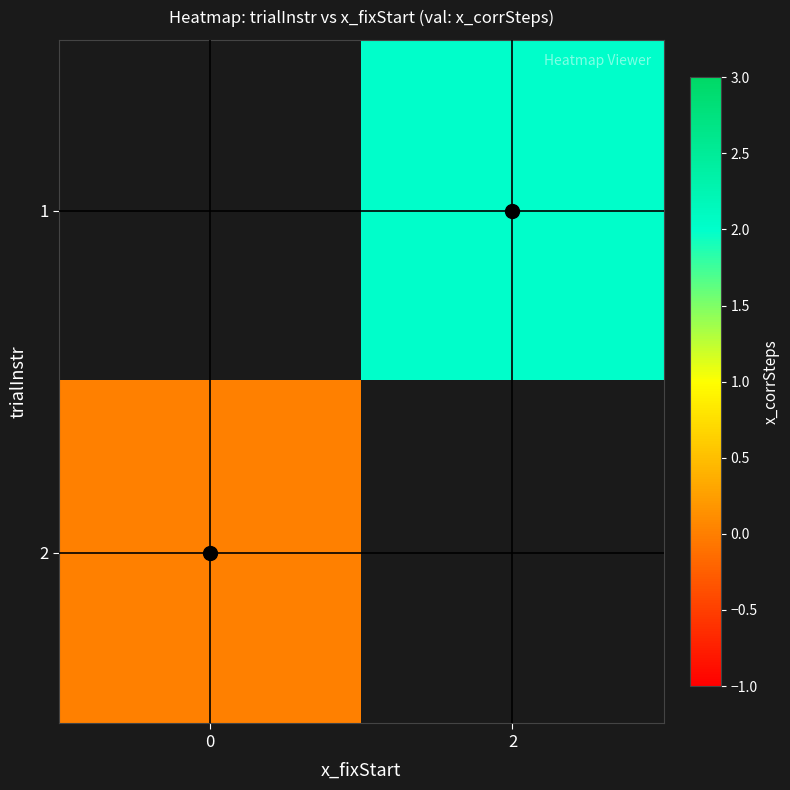

Which has a higher value, 0 or 2?

2